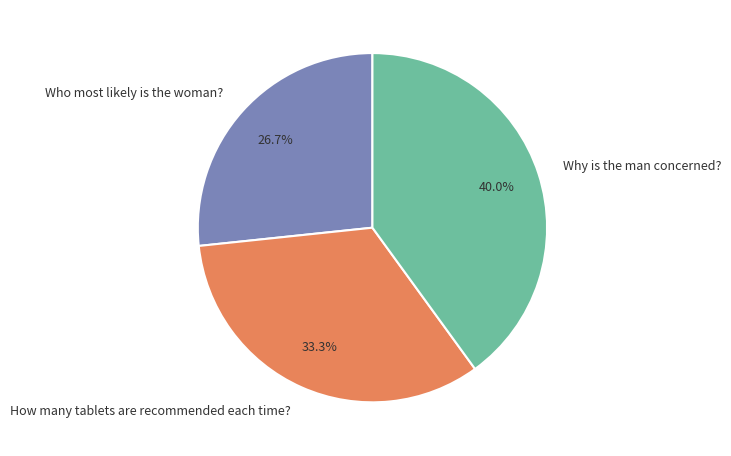

To the nearest percent, what portion does Who most likely is the woman? represent?

27%